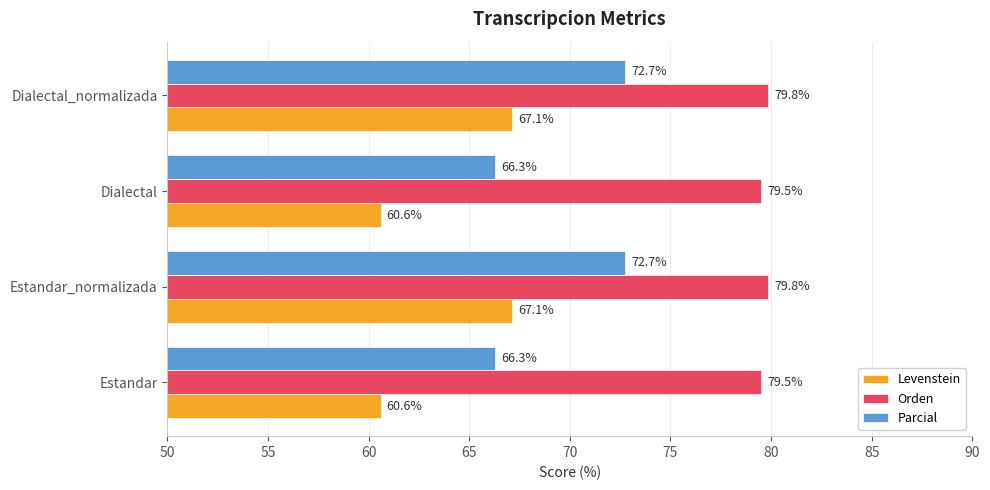

What is the average value of the Orden series?

79.7